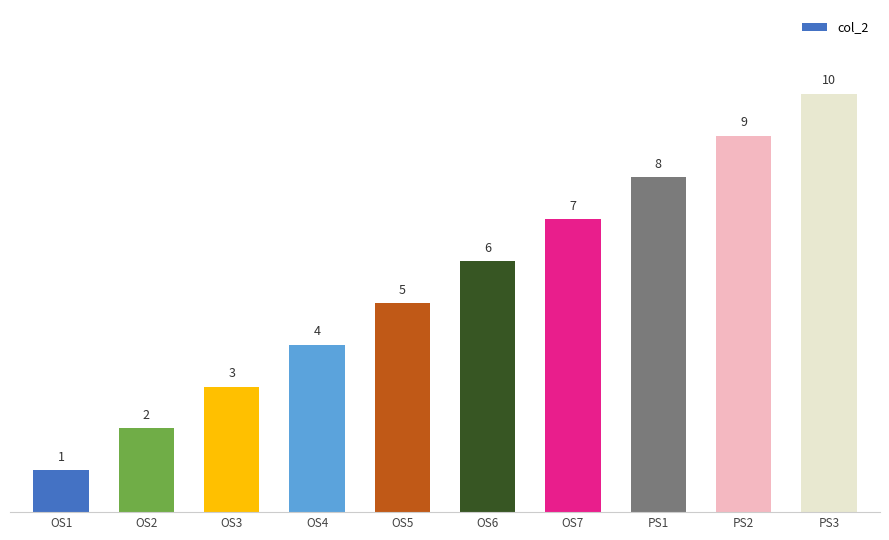

What position from the right is OS6?

5